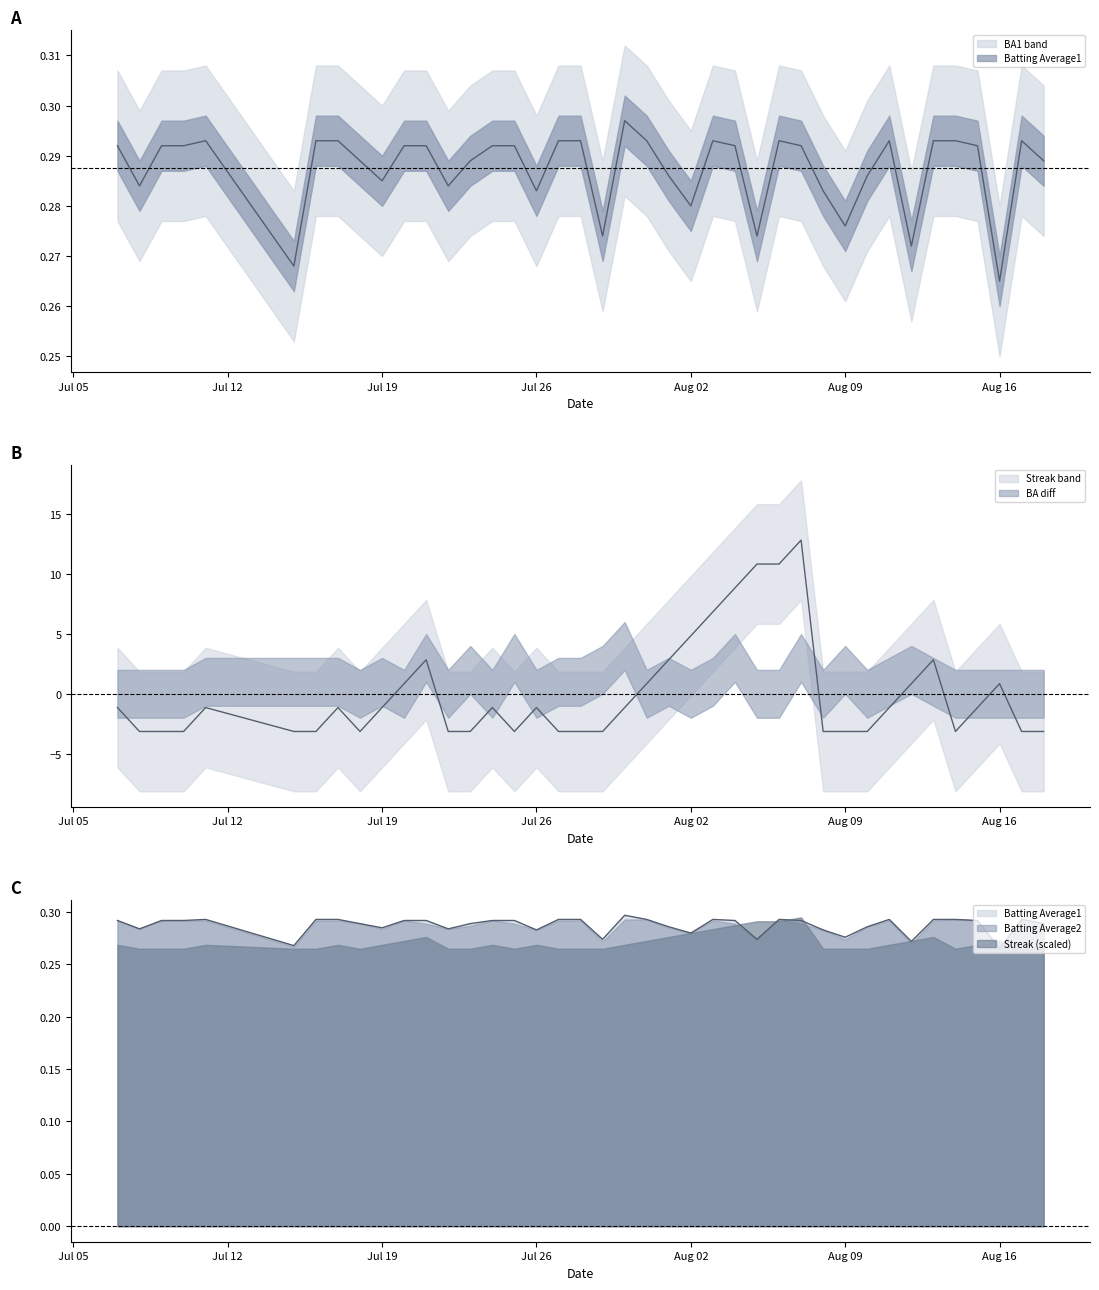

True or false: Batting Average2 and Batting Average1 intersect in this chart.

False